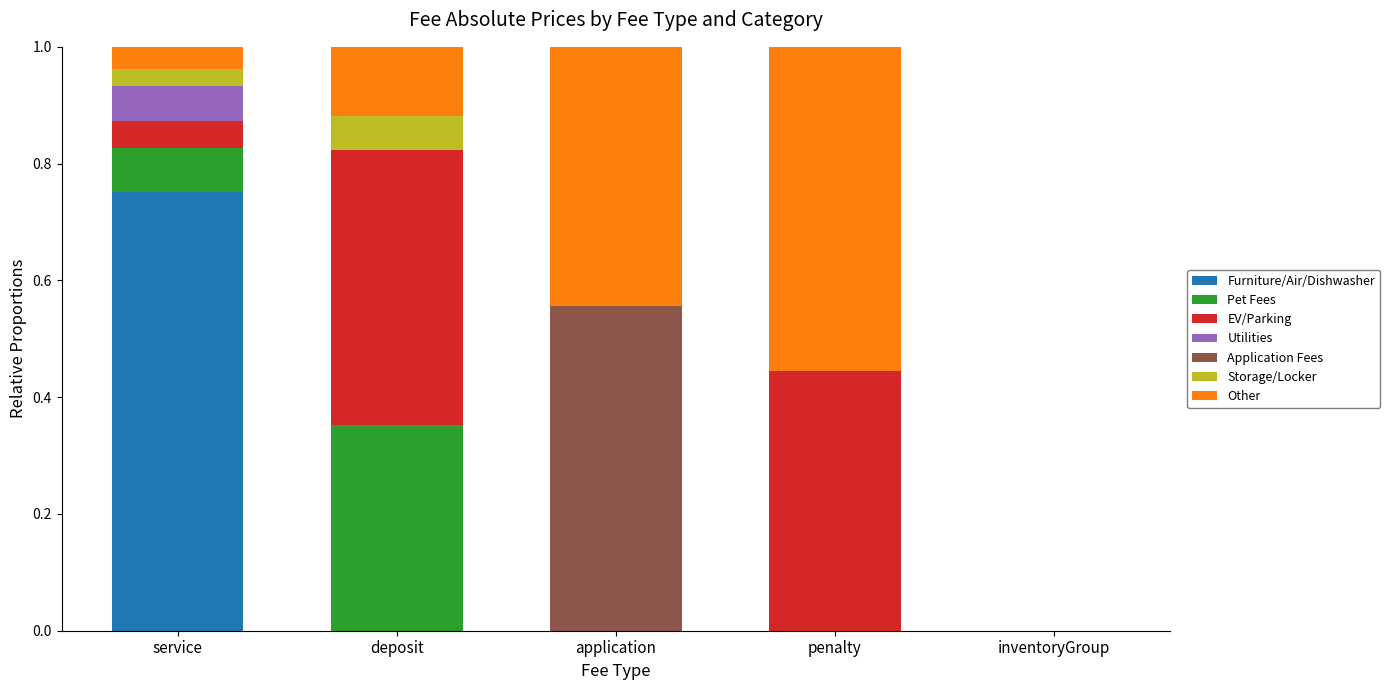

What is the total value across all series at service?

1.0